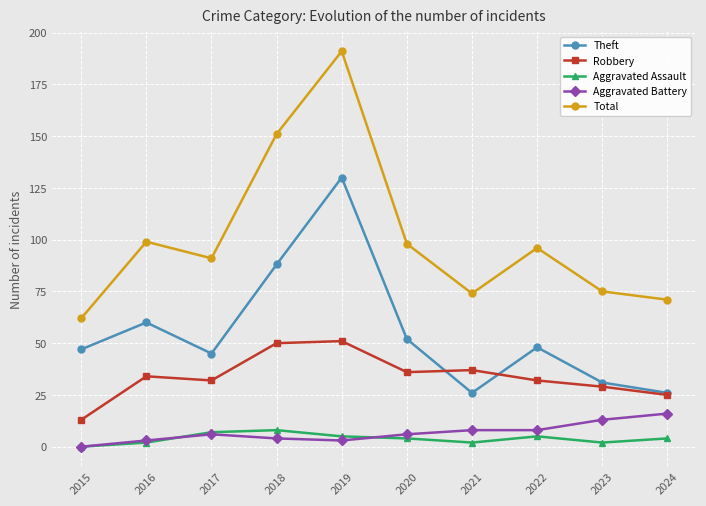

Which series has the largest total across all categories?

Total